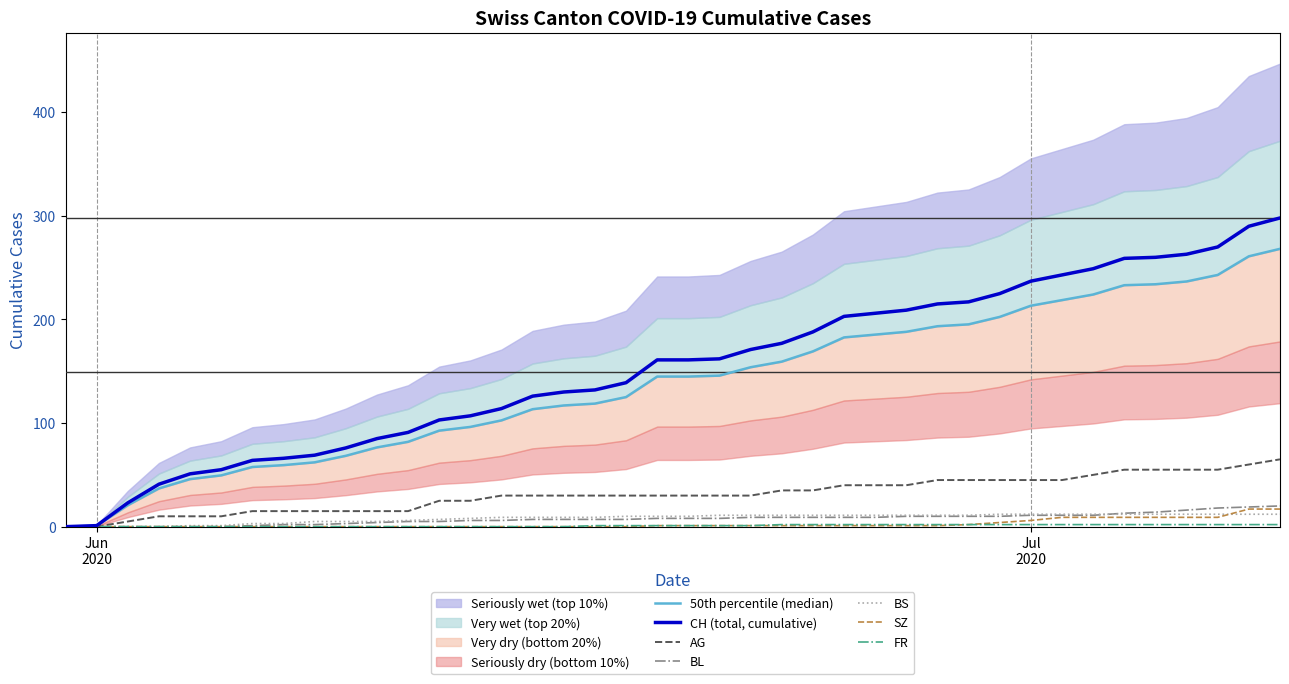

Which series has the largest total across all categories?

CH